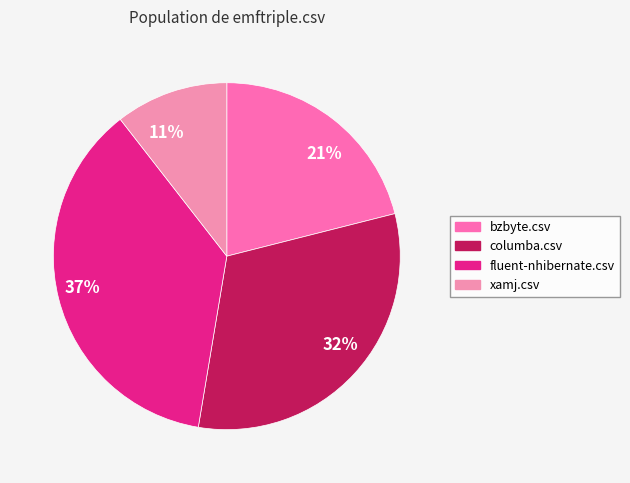

To the nearest percent, what portion does 37% represent?

37%